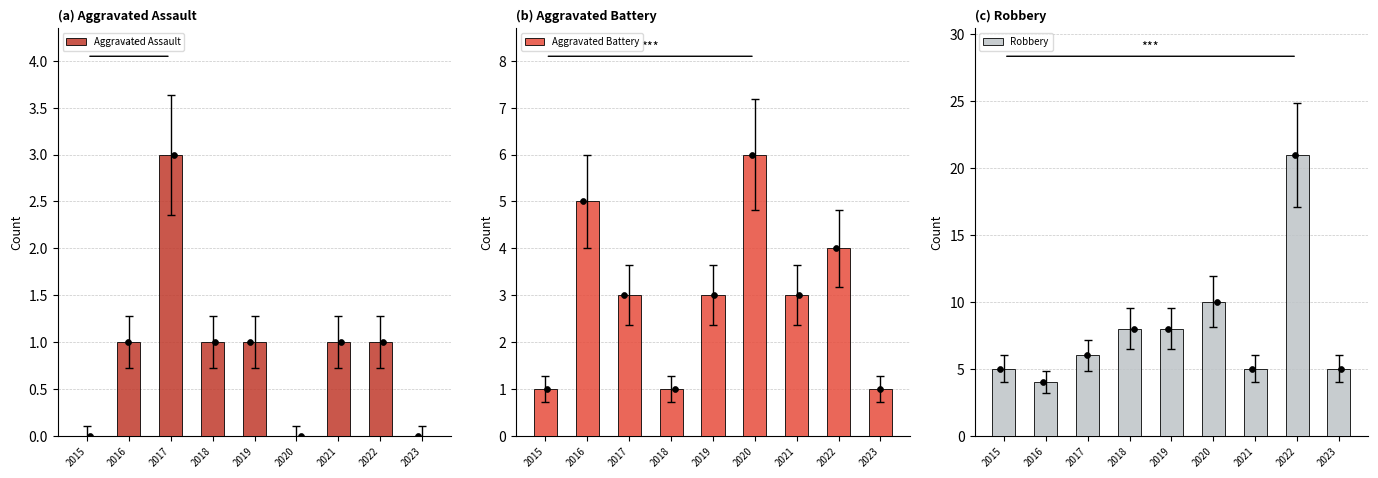

What is the total value across all series at 2019?

12